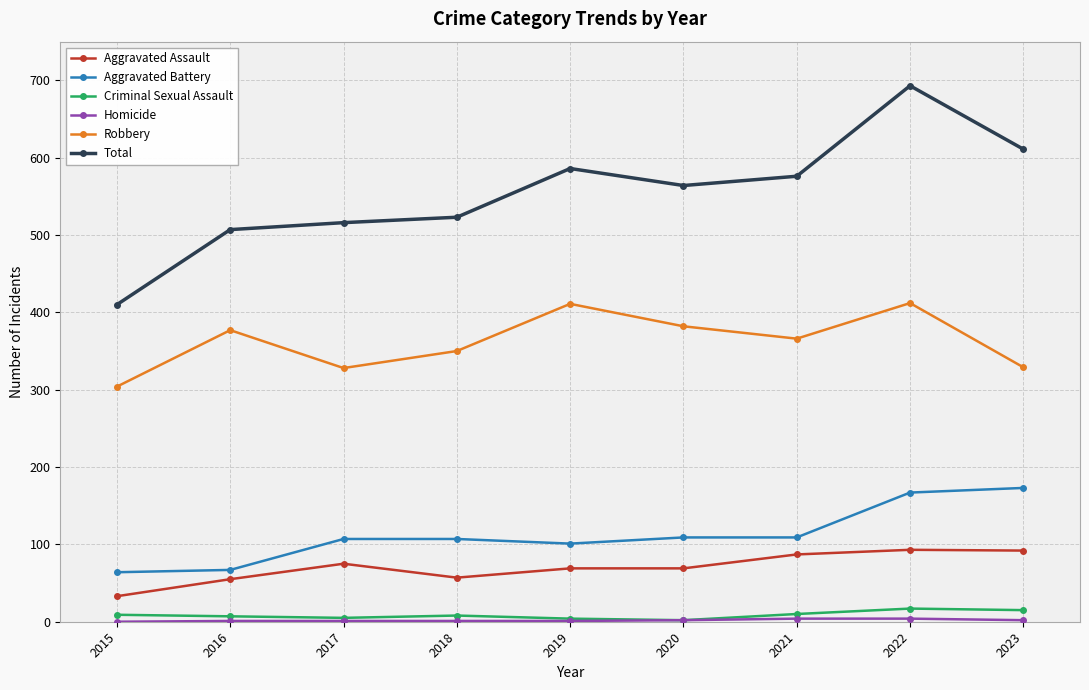

True or false: Criminal Sexual Assault and Aggravated Battery cross at least once.

False